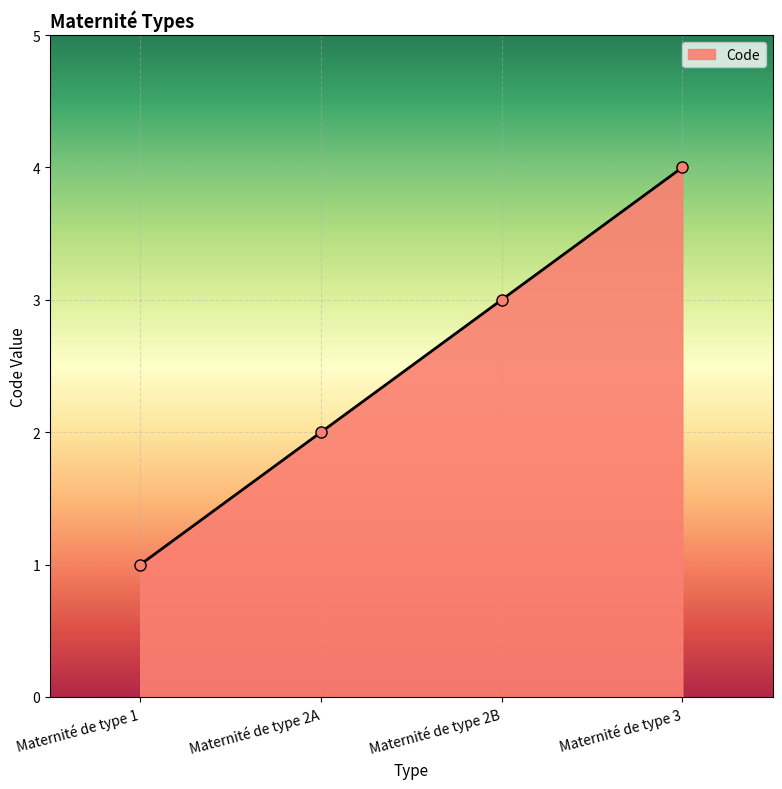

Rank the categories by value from highest to lowest.

Maternité de type 3, Maternité de type 2B, Maternité de type 2A, Maternité de type 1